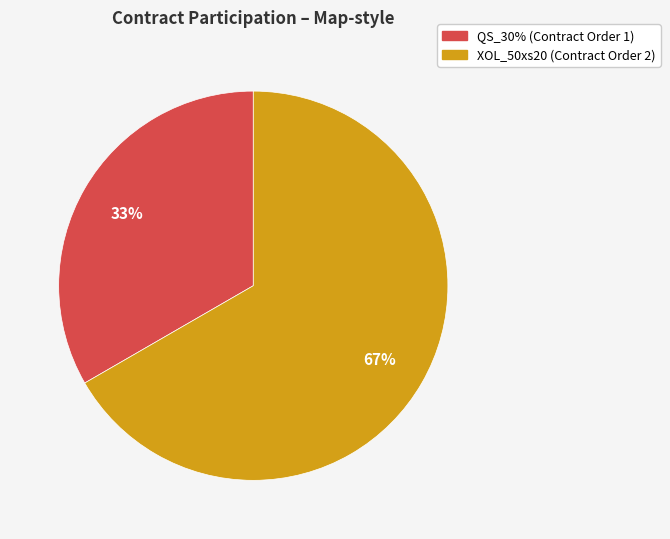

The XOL_50xs20 slice represents 55% of the pie. True or false?

False